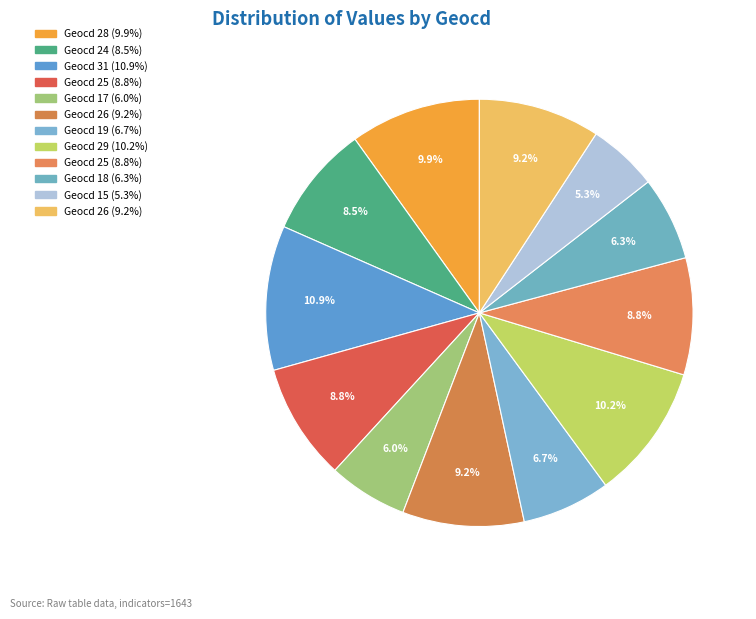

How many slices are in this pie chart?

12